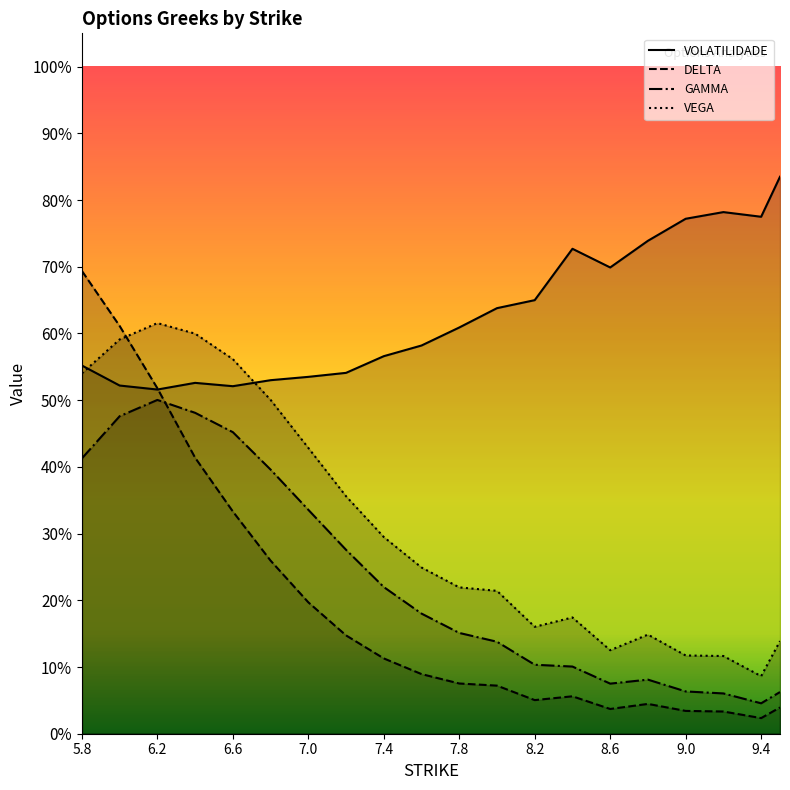

In DELTA, how many points are higher than both neighbors (excluding endpoints)?

2